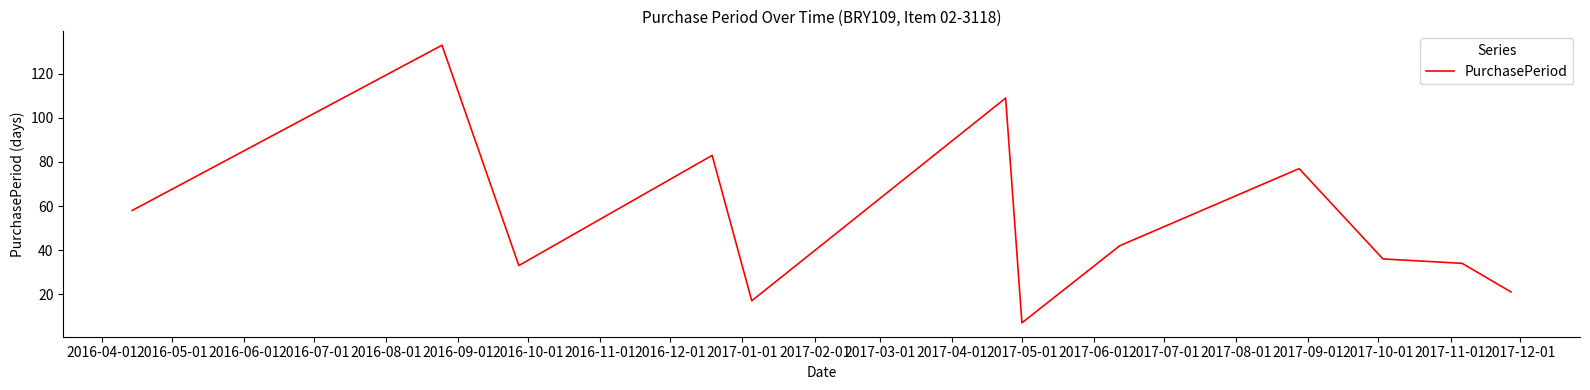

What is the difference between the maximum and minimum values?

126